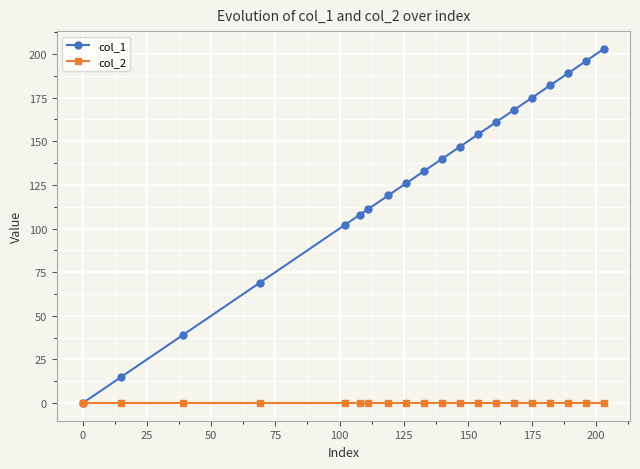

Does the chart have visible grid lines?

Yes